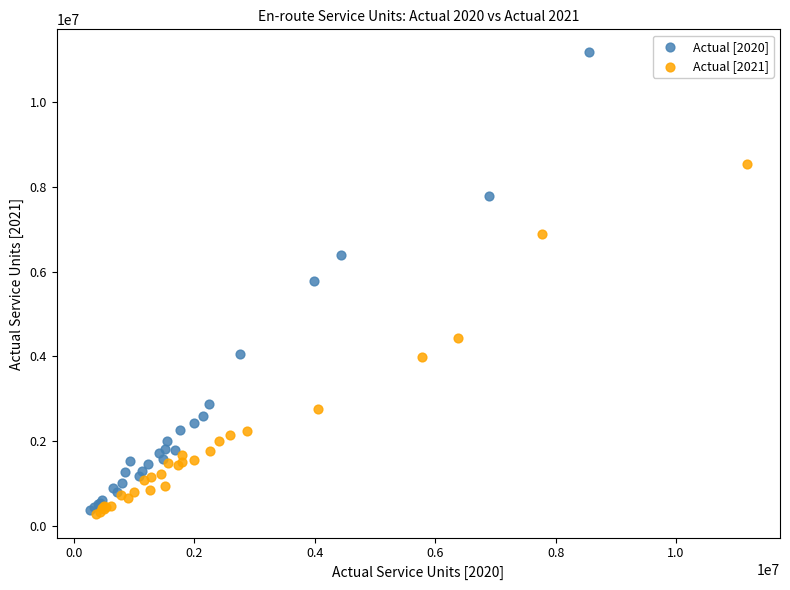

Which series has the widest spread of Y values?

Actual [2020]